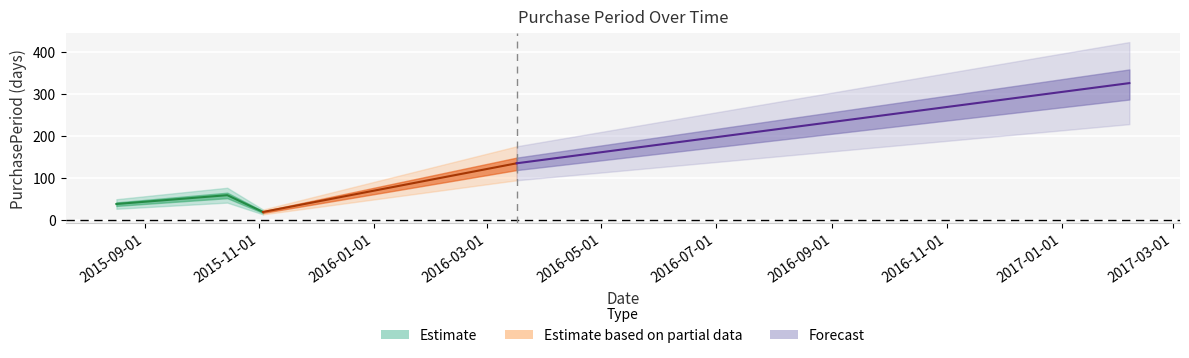

Does the chart display data point markers on the line(s)?

No